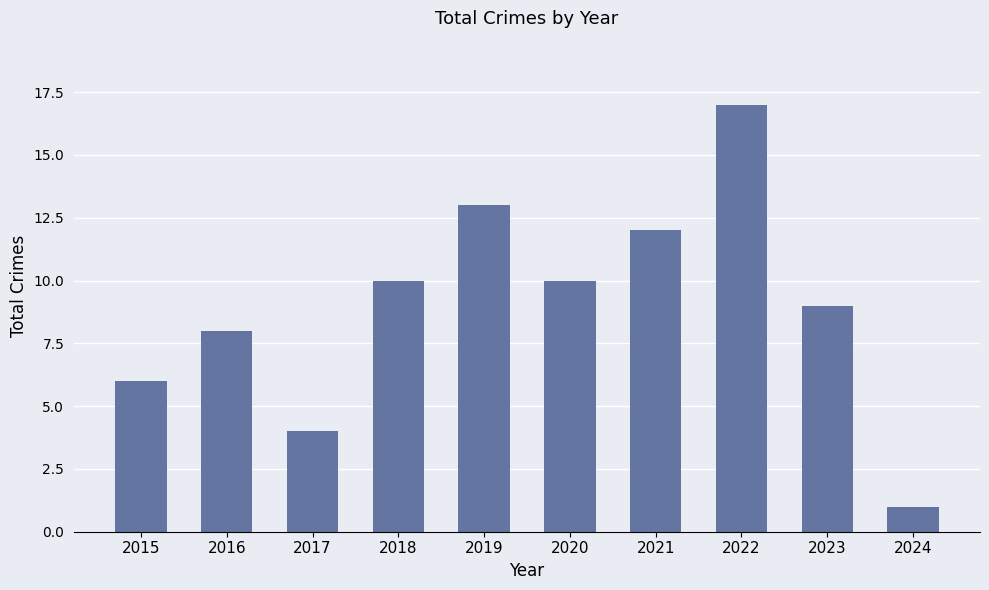

Does the chart contain stacked bars?

No